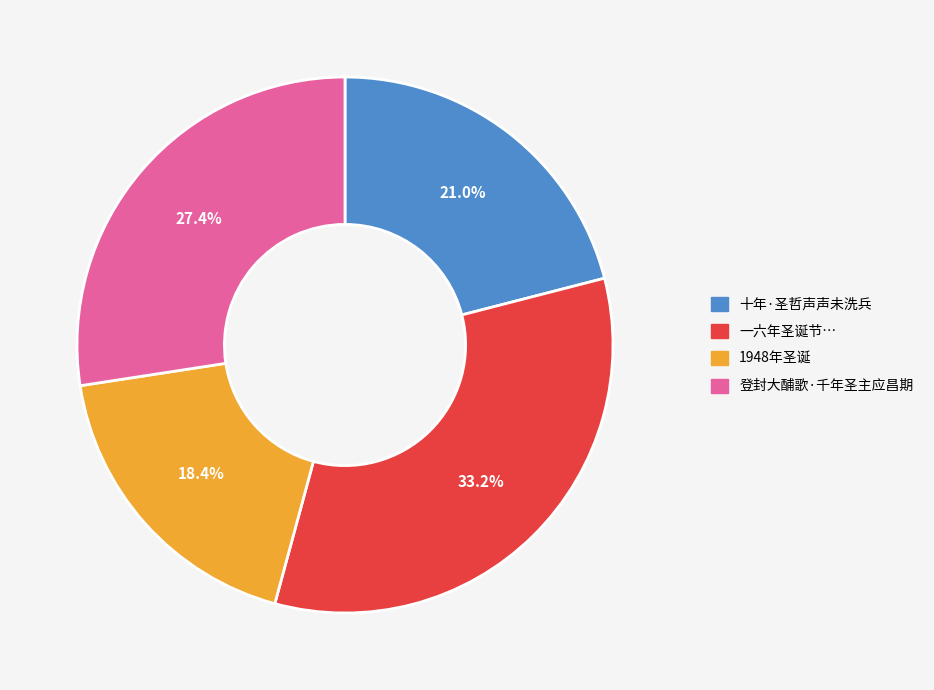

To the nearest percent, what is the combined percentage of 1948年圣诞 and 十年·圣哲声声未洗兵?

39%